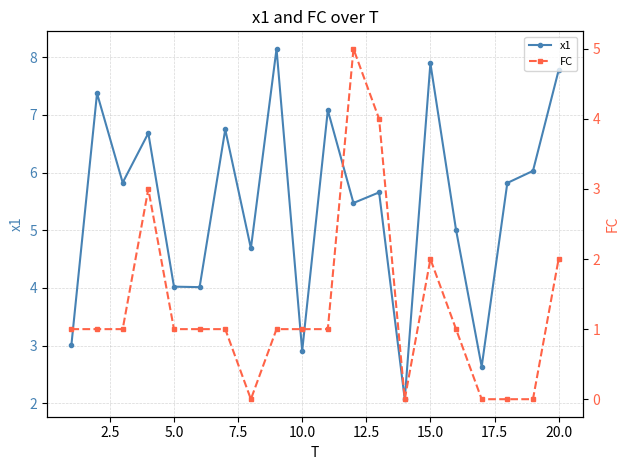

In x1, how many points are higher than both neighbors (excluding endpoints)?

7